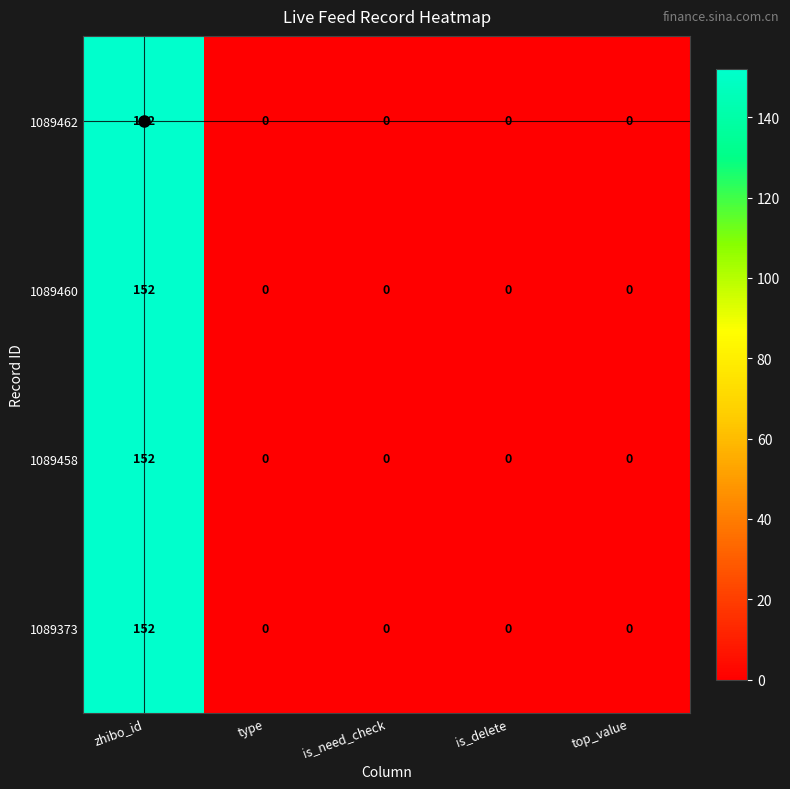

Which category has the highest value across all series?

zhibo_id